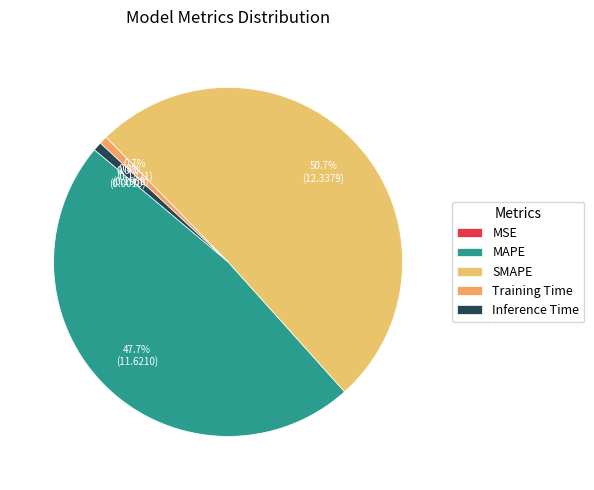

What is the total percentage of SMAPE and MAPE?

98.4%